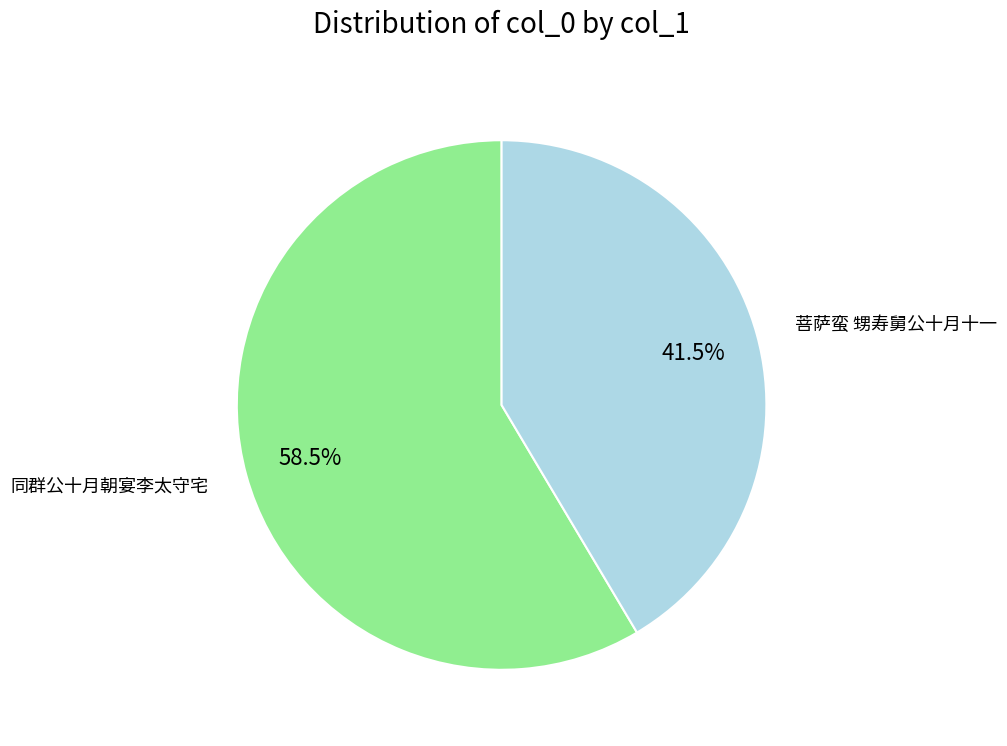

Is there any slice that represents more than half of the pie?

Yes